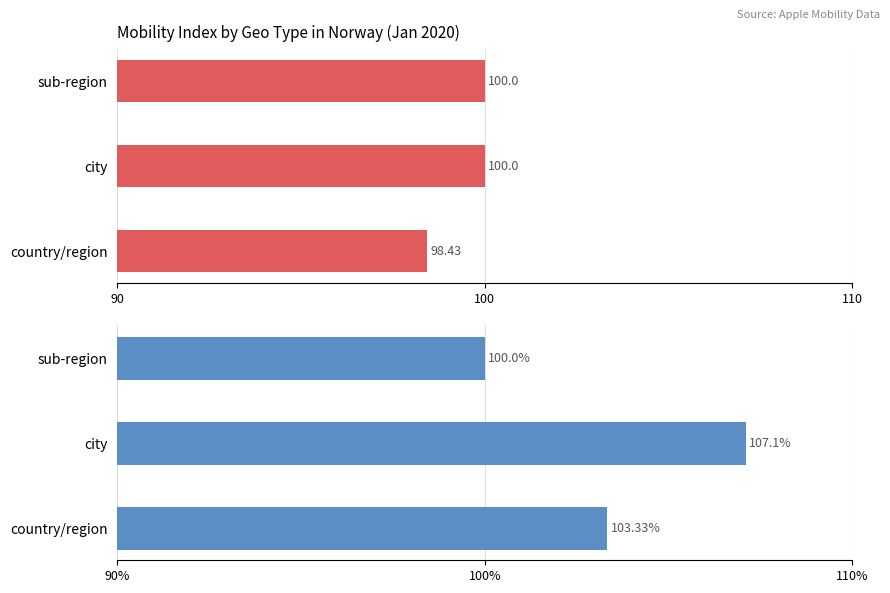

What are all the series names shown in the legend?

driving, transit